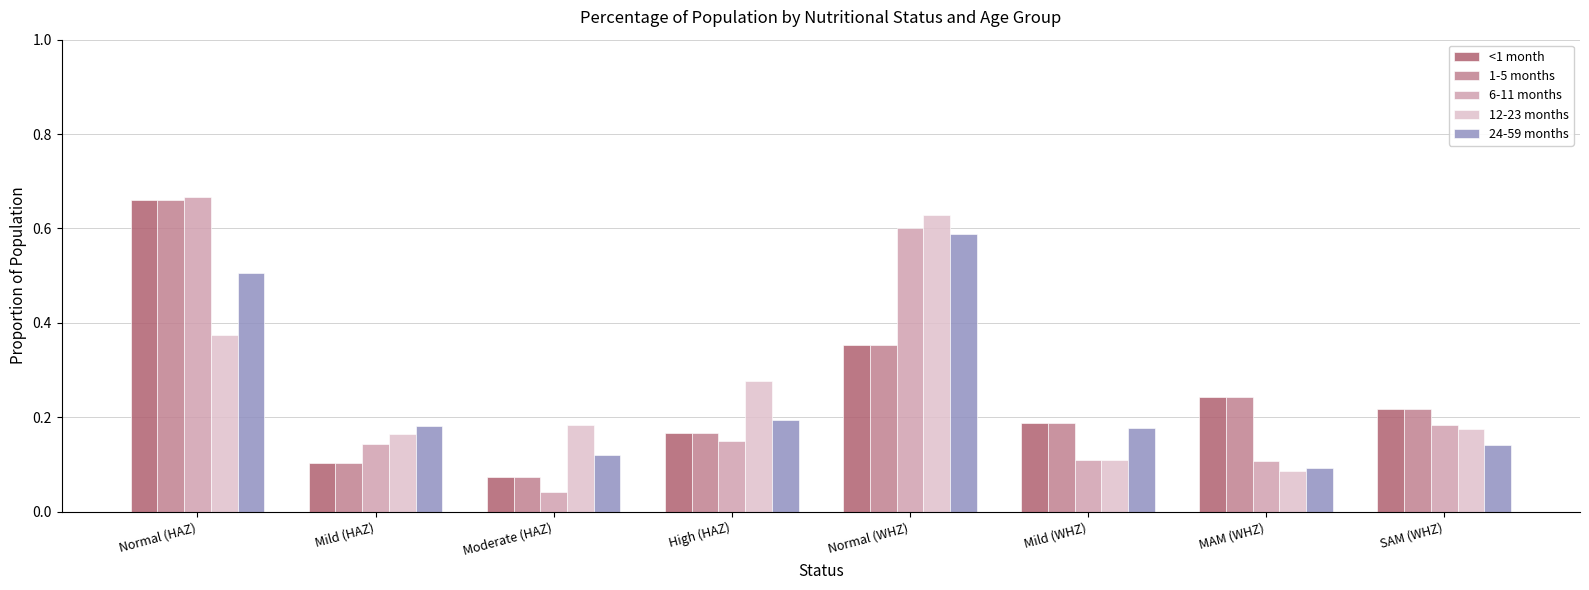

List the labels in order of <1 month value, largest first.

Normal (HAZ), Normal (WHZ), MAM (WHZ), SAM (WHZ), Mild (WHZ), High (HAZ), Mild (HAZ), Moderate (HAZ)